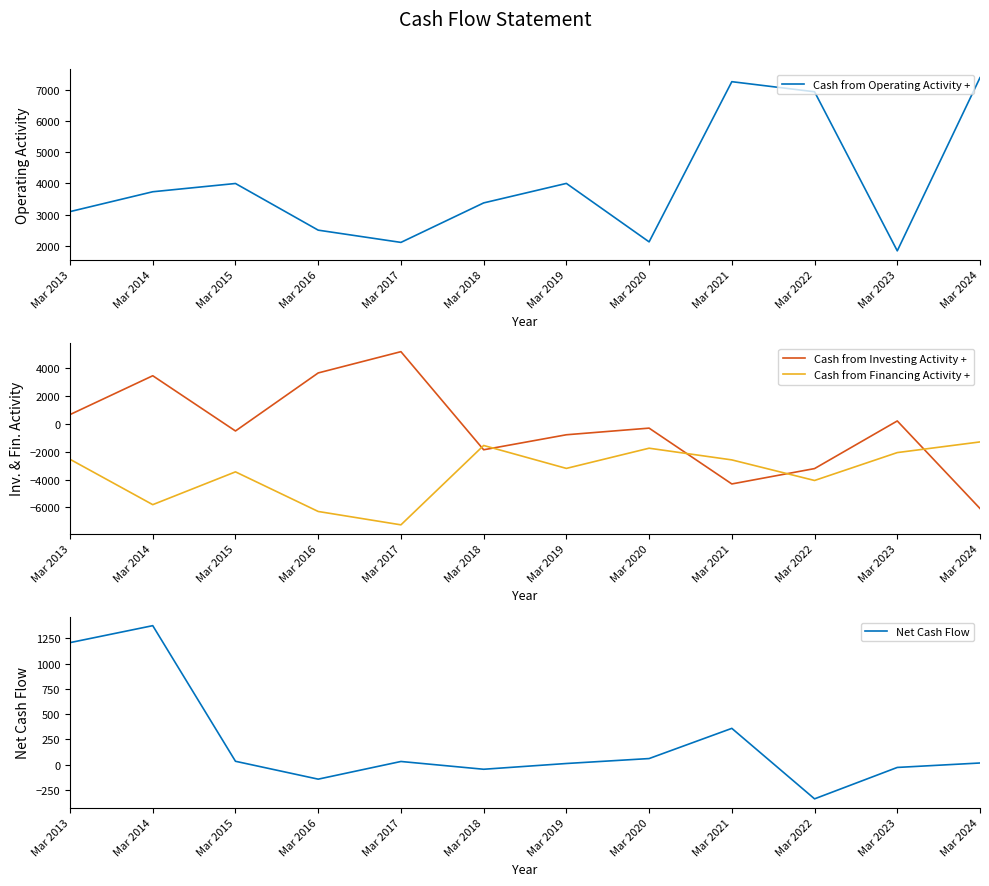

True or false: Cash from Financing Activity + has a value of -2788 at Mar 2020.

False